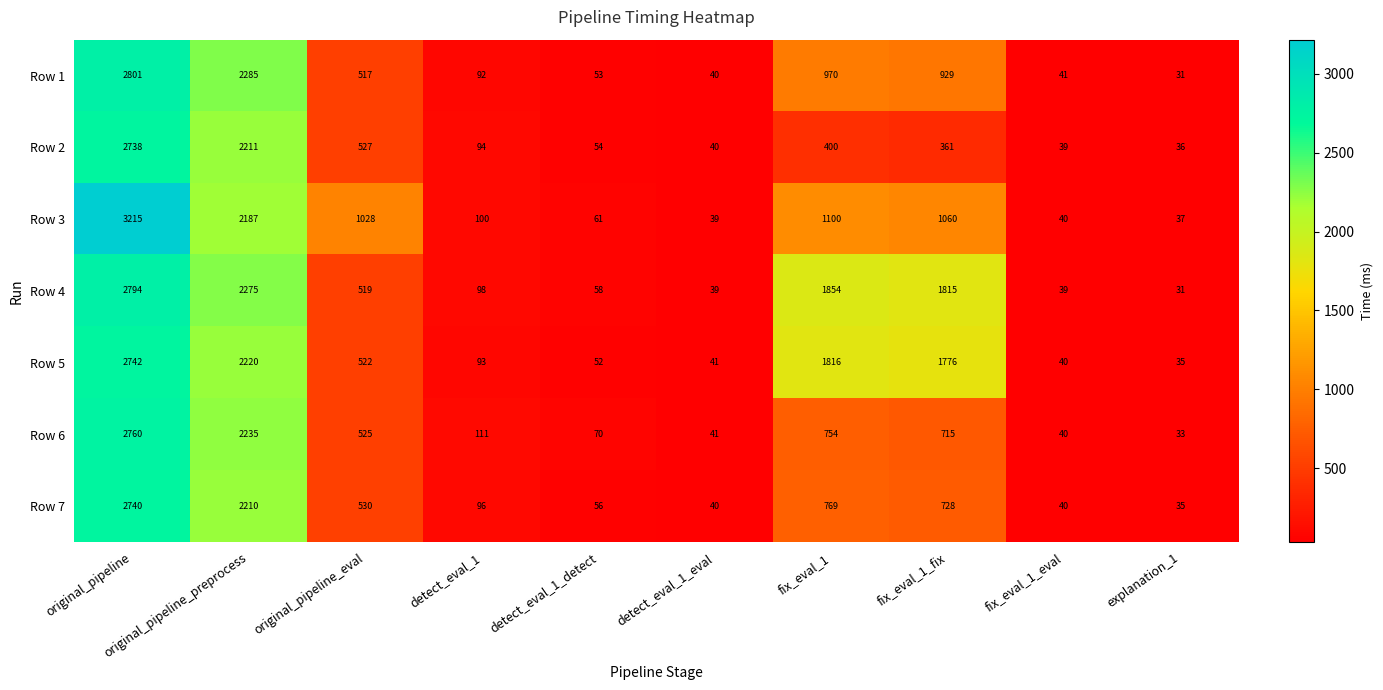

What is the spread (max minus min) of values at original_pipeline_eval?

511